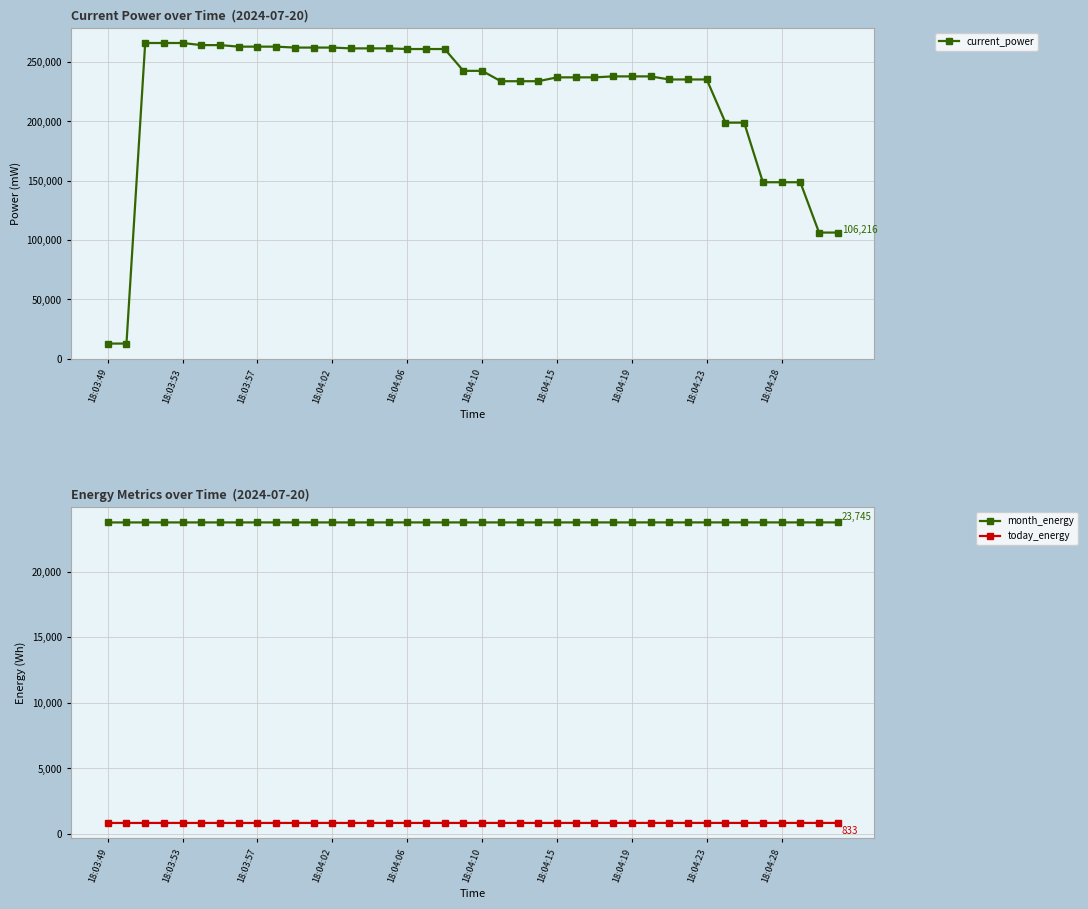

How many data points in current_power are above 237879?

19